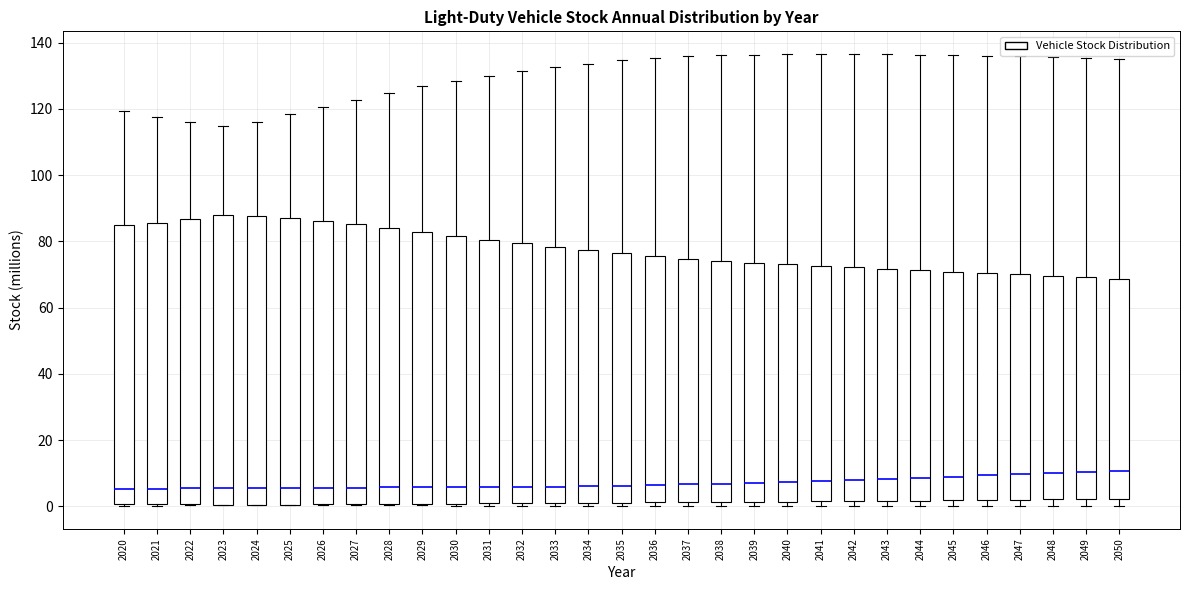

Where does the median line of the box at x = 2045 sit on the y-axis? The values are not printed on the chart, so give them approximately, as read against the axis.

8